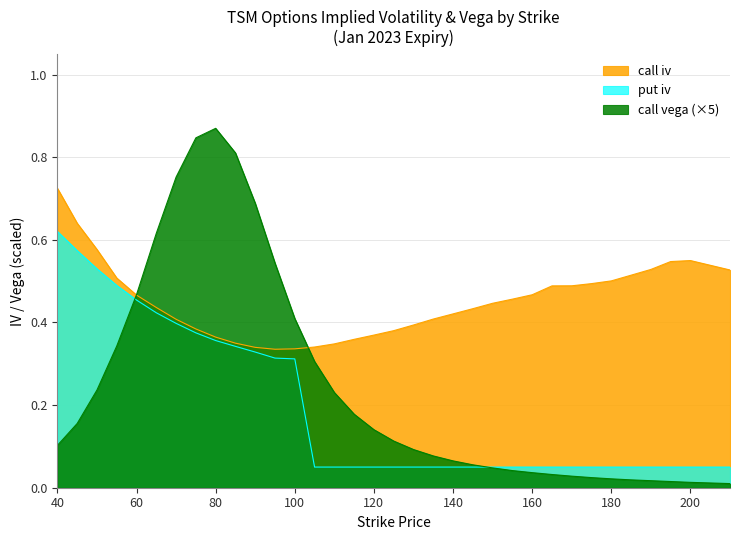

What is the difference between the maximum and minimum values in the put_iv series?

0.6